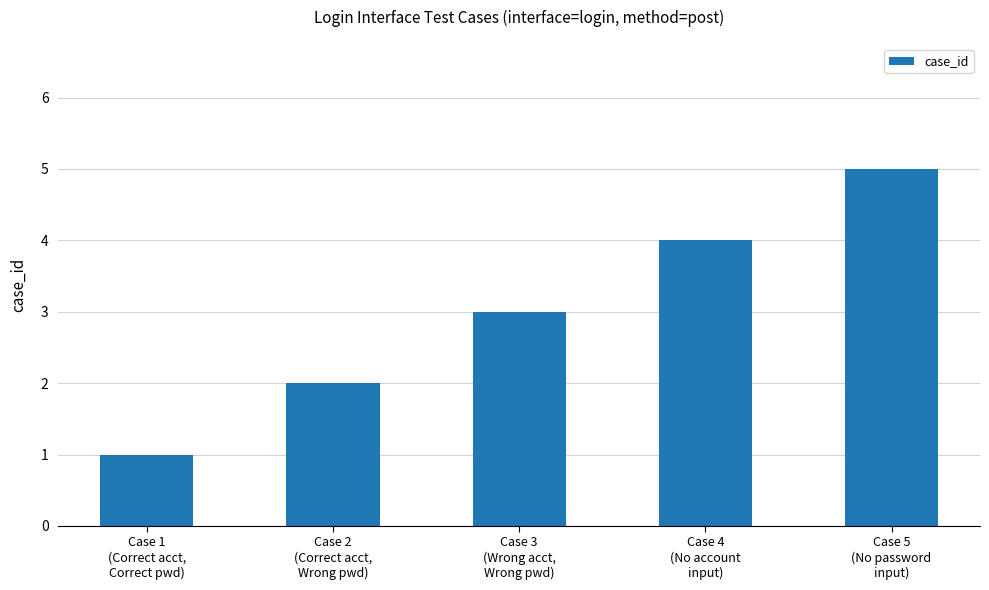

Reading left to right, extract all data points from this chart.

1	2	3	4	5